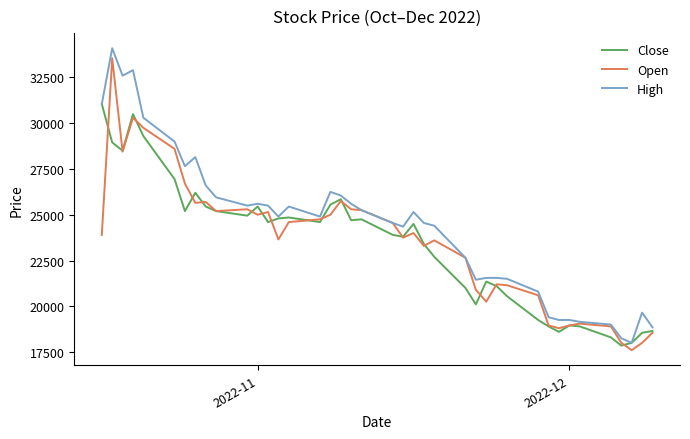

What is the minimum value shown in the chart?

17600